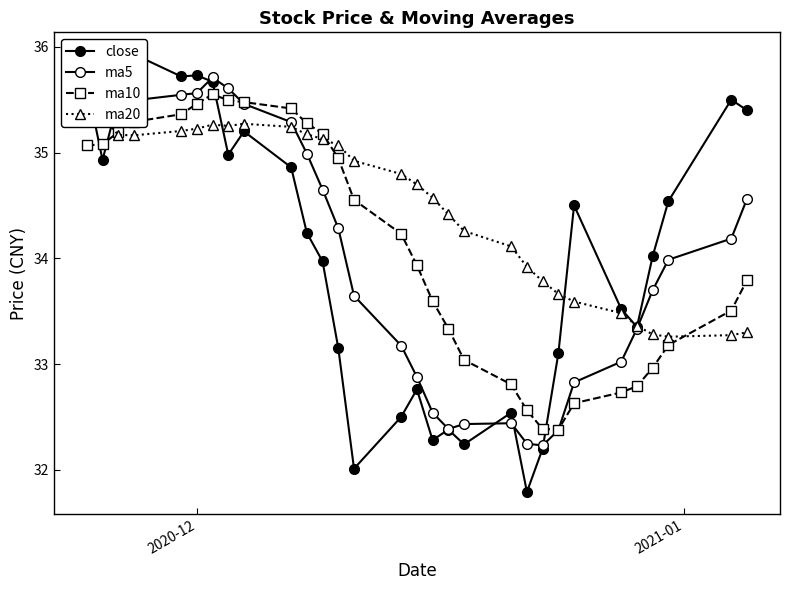

List the series in order of their peak value, highest first.

close, ma5, ma20, ma10